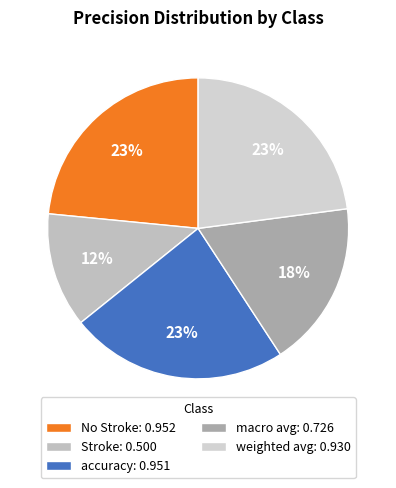

Which category has the biggest portion of the pie?

No Stroke